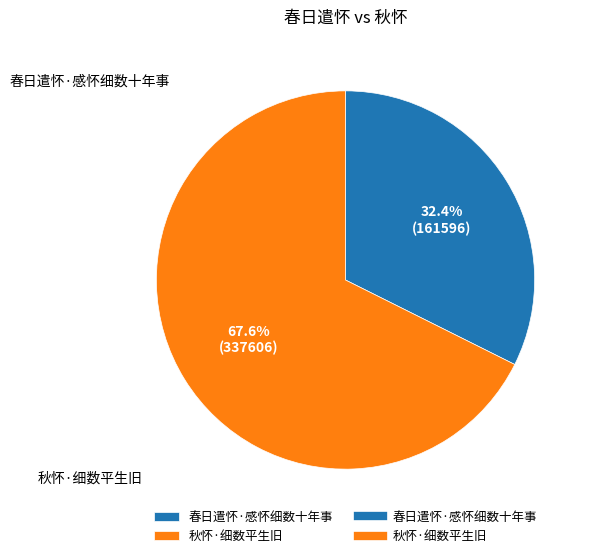

True or false: 春日遣怀·感怀细数十年事 accounts for 42% of the total.

False